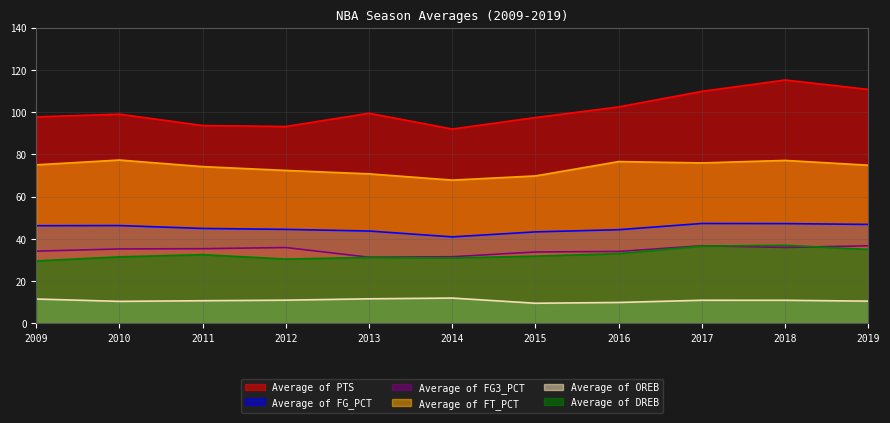

At which category is the sum across all series the highest?

2018